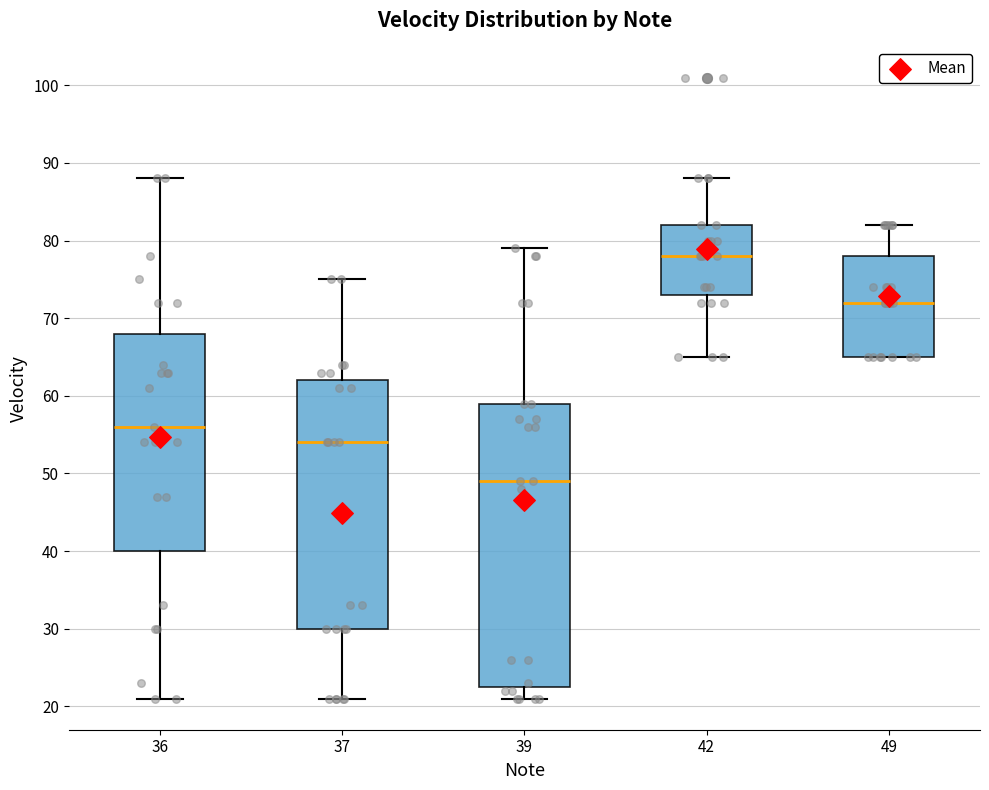

Reading left to right, transcribe this box plot: for each box, give where its median line is, the range the box spans, and where its two whiskers end, as read against the y-axis. The values are not printed on the chart, so give them approximately, as read against the axis.

36: median 56, box 40 to 68, whiskers 21 to 88
37: median 54, box 30 to 62, whiskers 21 to 75
39: median 49, box 23 to 59, whiskers 21 to 79
42: median 78, box 73 to 82, whiskers 65 to 88
49: median 72, box 65 to 78, whiskers 65 to 82